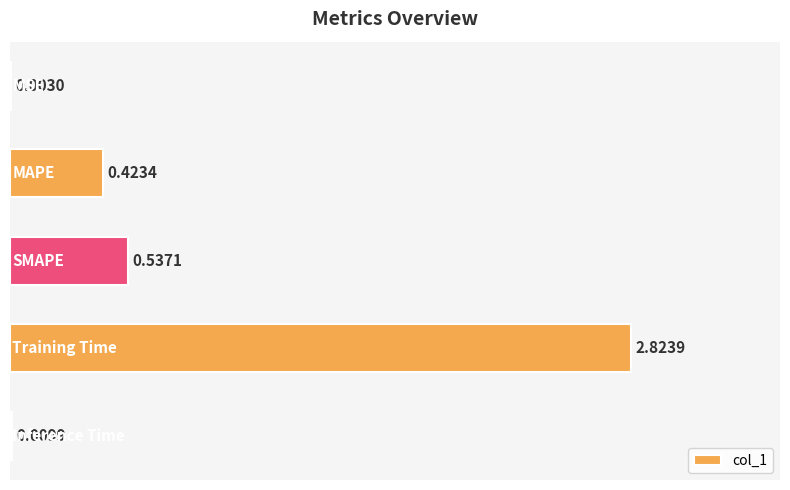

What is the sum of all values?

3.8